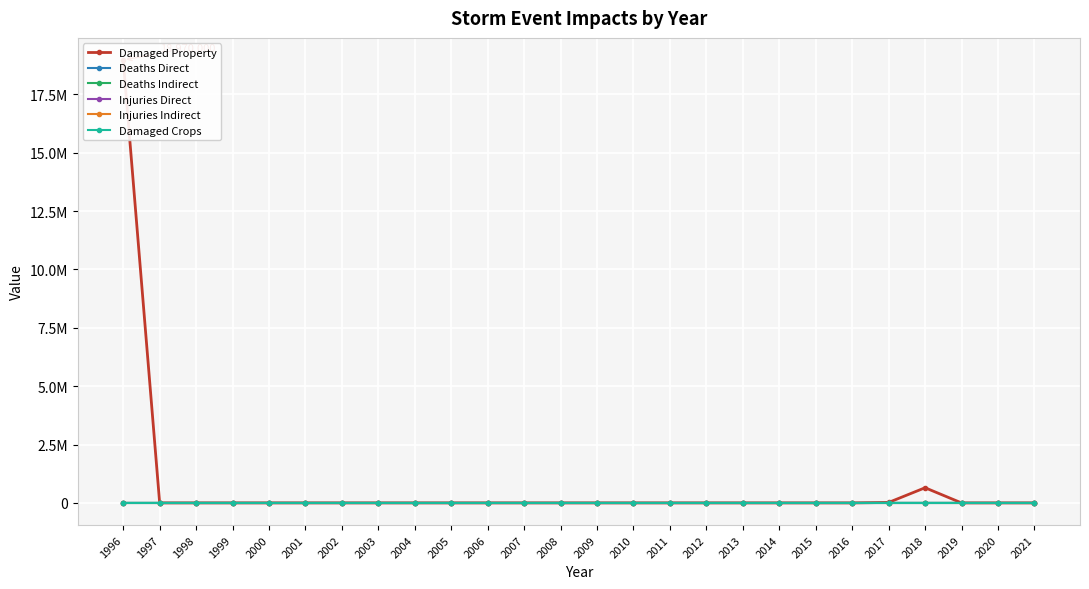

How many lines are shown in the chart?

6